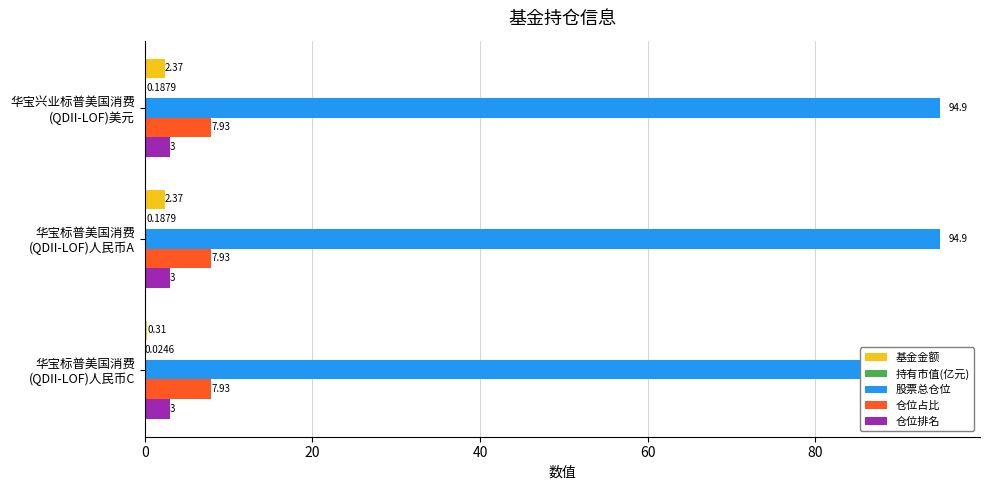

Reading right to left, transcribe all the data shown in this chart.

基金金额: 0.3	2.4	2.4
持有市值(亿元): 0.0	0.2	0.2
股票总仓位: 0.1	0.1	0.1
仓位占比: 0.1	0.1	0.1
仓位排名: 0.1	0.1	0.1